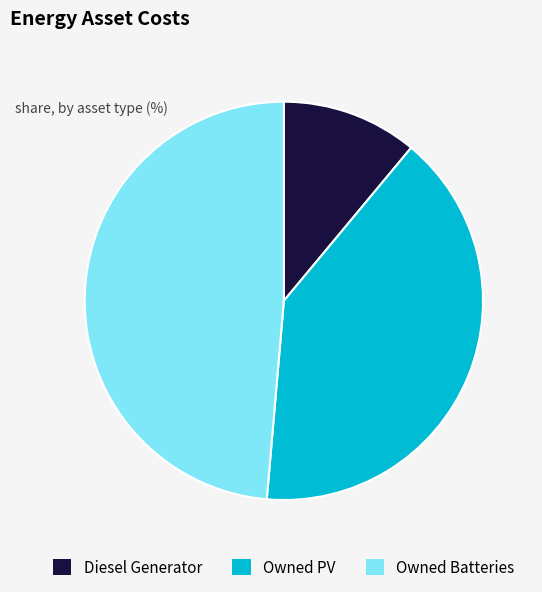

Between Owned Batteries and Diesel Generator, which is larger?

Owned Batteries